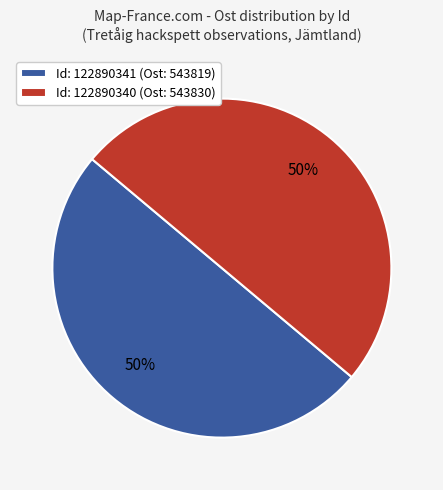

To the nearest percent, what portion does Id: 122890341 (Ost: 543819) represent?

50%